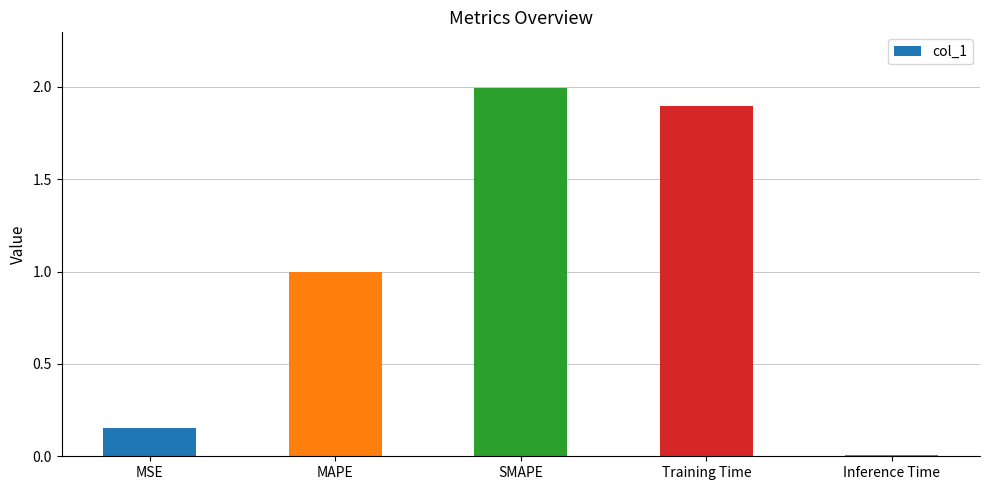

Which category has the highest value across all series?

SMAPE